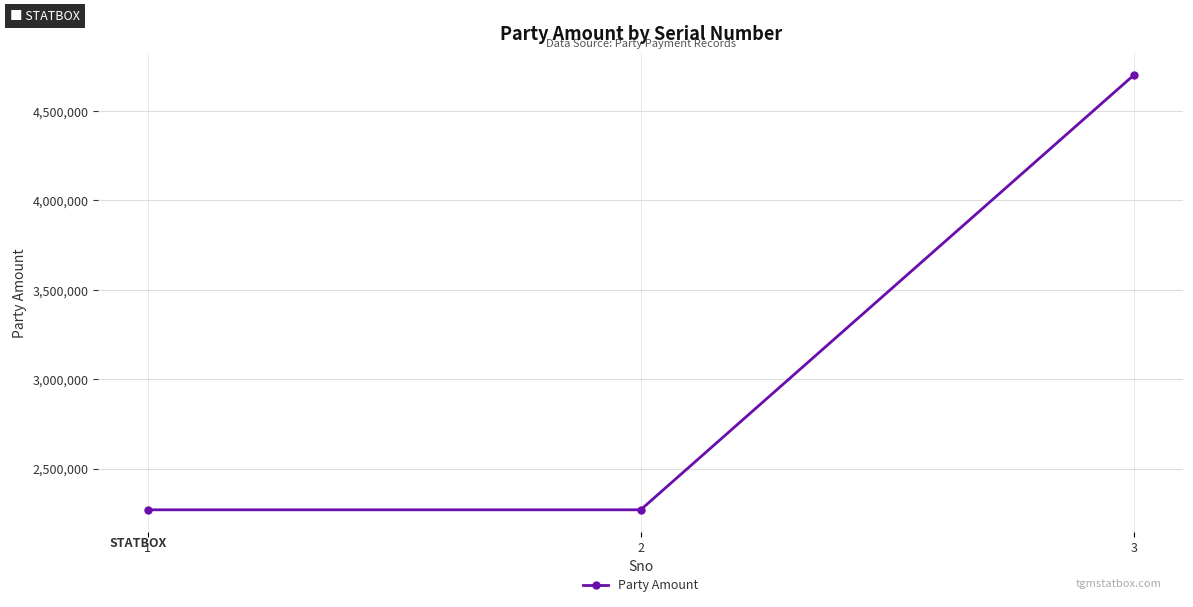

What is the change in value from 2 to 3?

+2430000